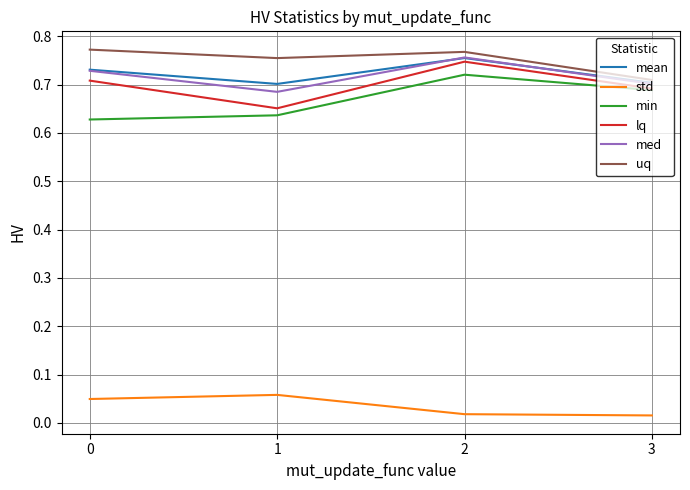

What are all the series names shown in the legend?

mean, std, min, lq, med, uq